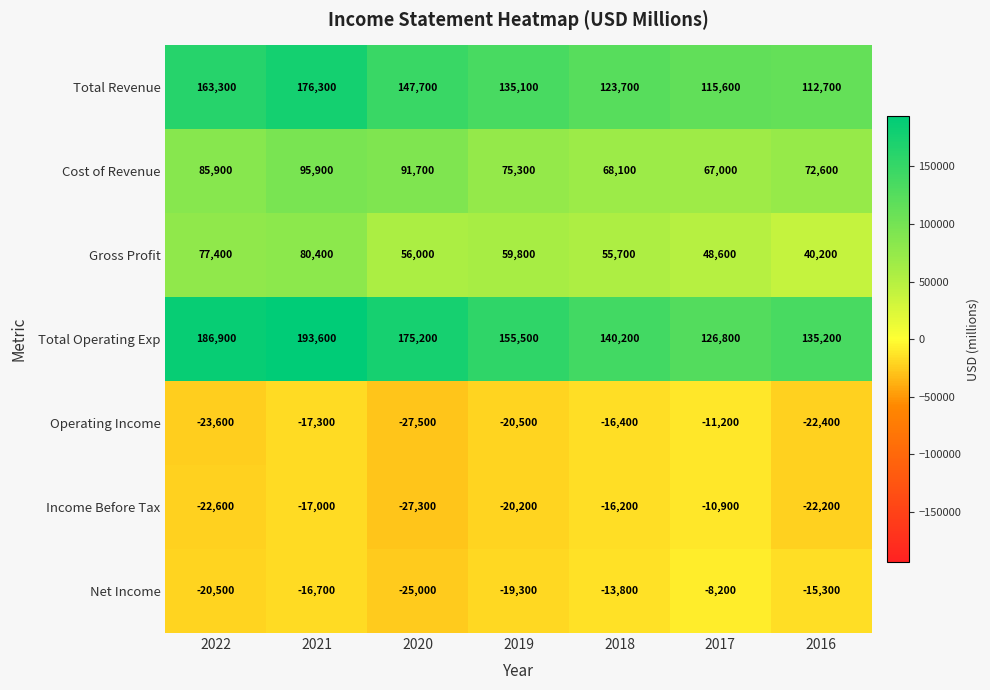

Which label corresponds to the largest value in the chart?

2021